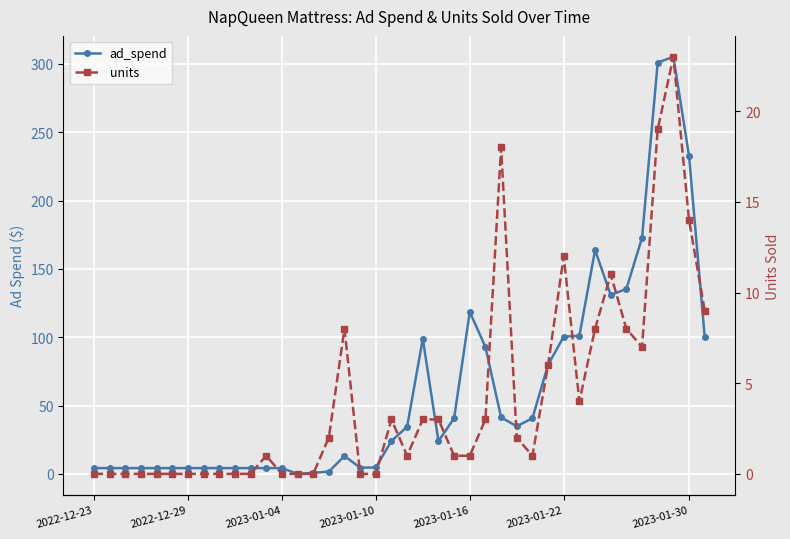

The ad_spend series shows 43.2 at 25. True or false?

False